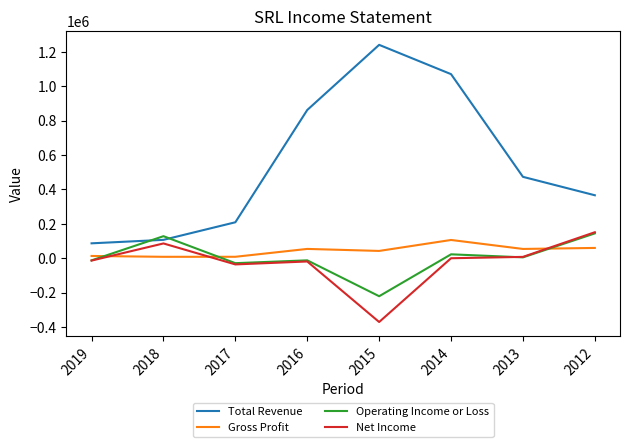

At which category is the sum across all series the highest?

2014